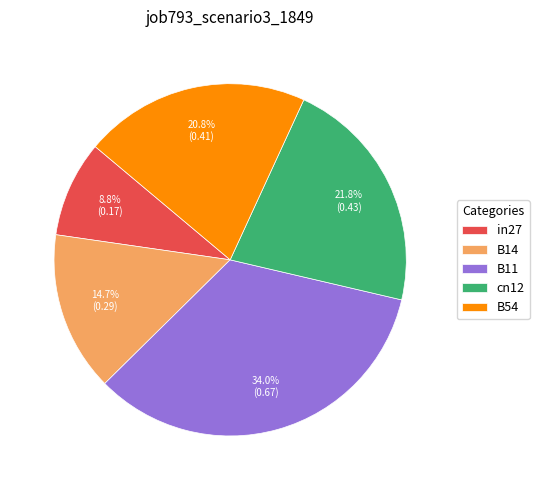

How many slices are in this pie chart?

5